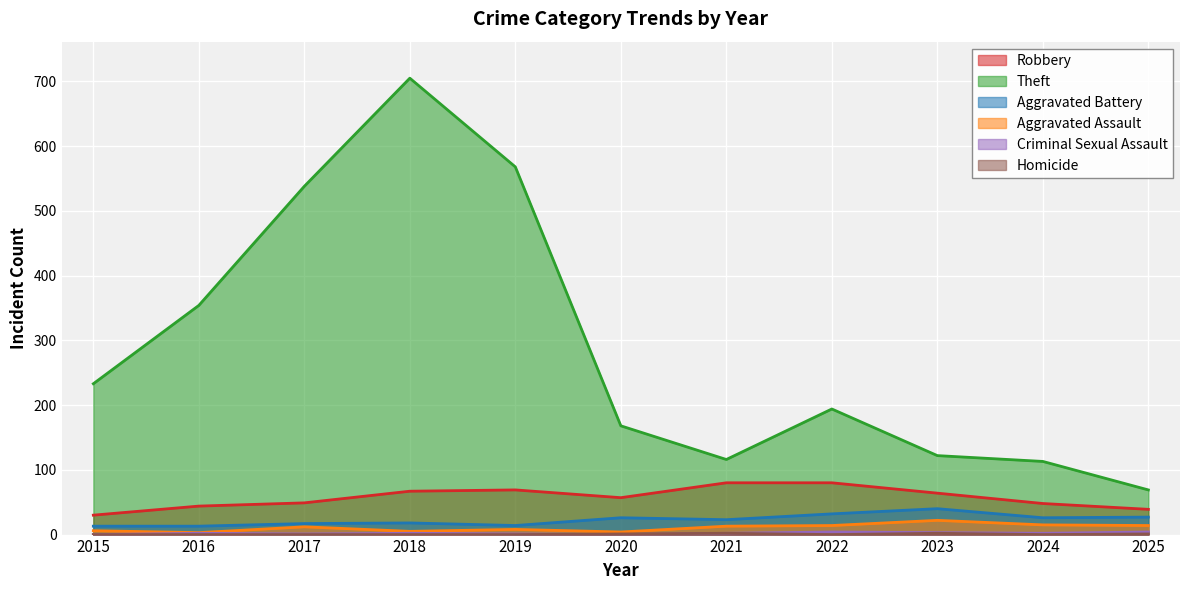

Between 2020 and 2016, which is larger?

2020